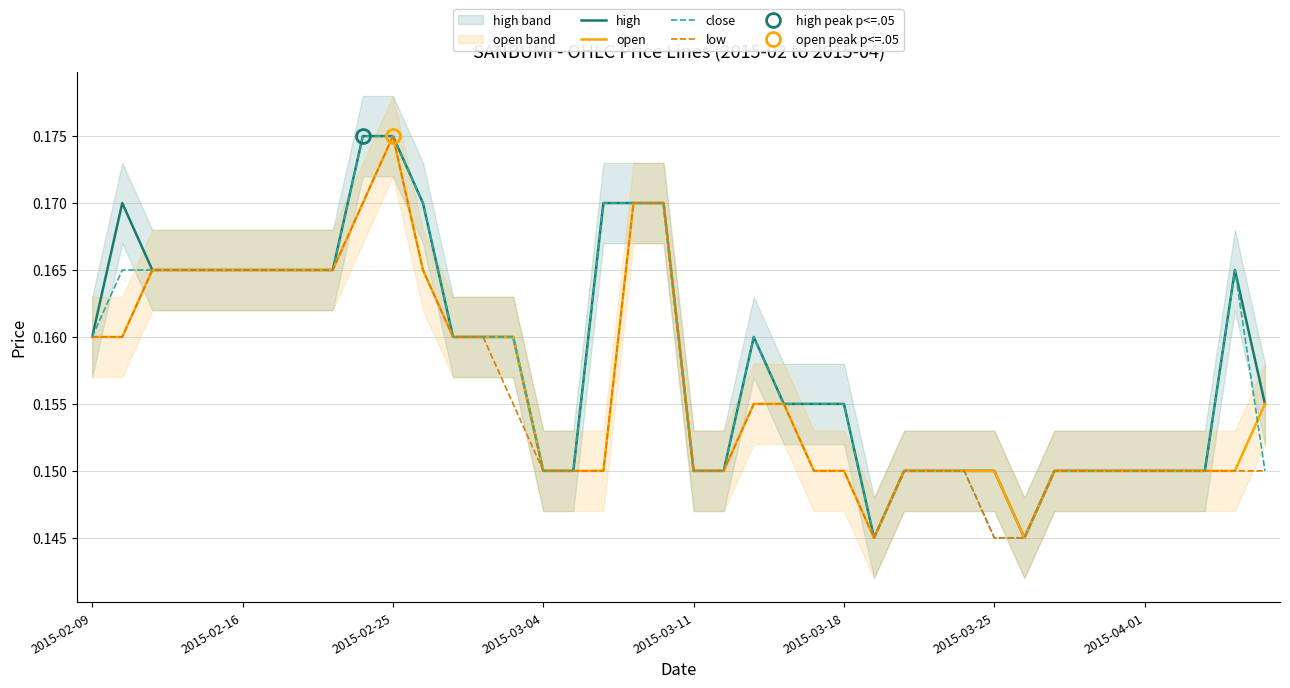

Does the chart have visible grid lines?

Yes